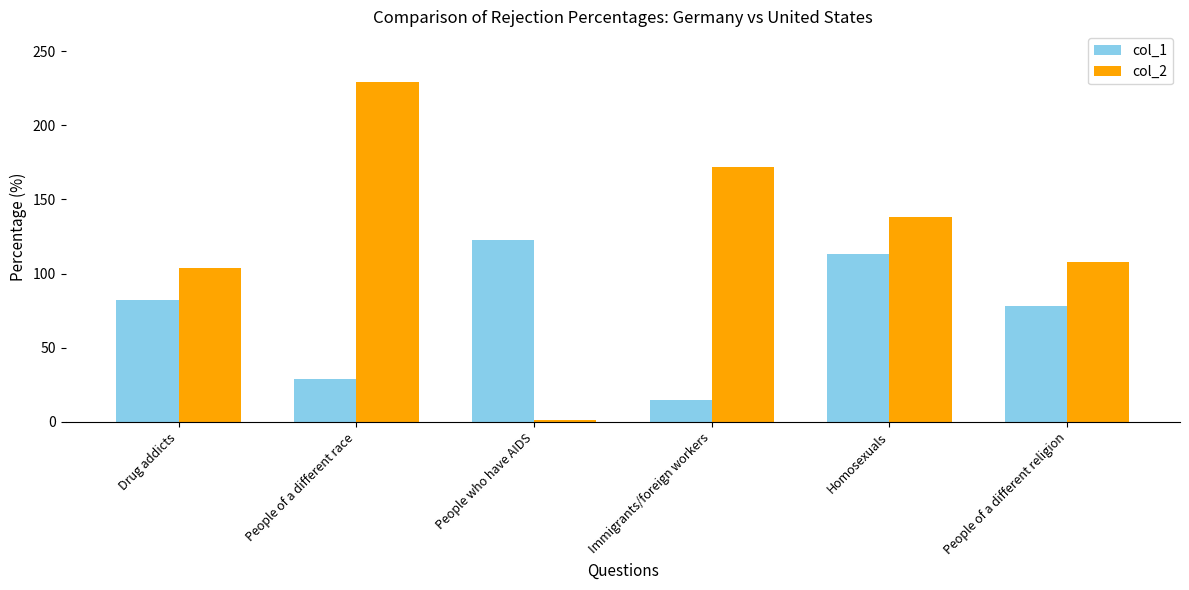

Reading left to right, transcribe all the data shown in this chart.

col_1: 82	29	123	15	113	78
col_2: 104	229	1	172	138	108